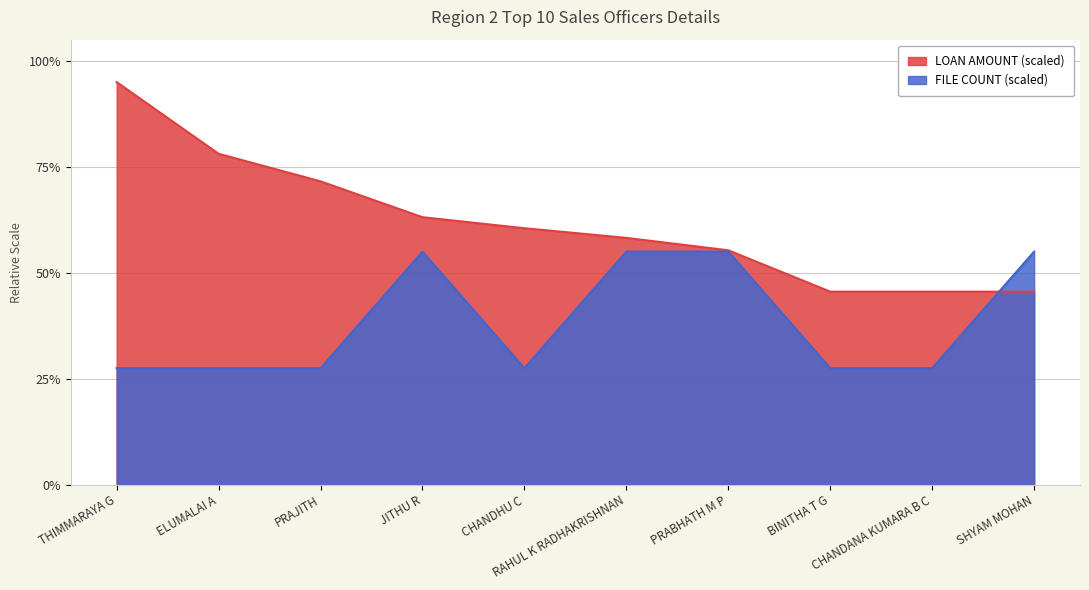

What is the difference between the LOAN AMOUNT values at BINITHA T G and RAHUL K RADHAKRISHNAN?

12.7